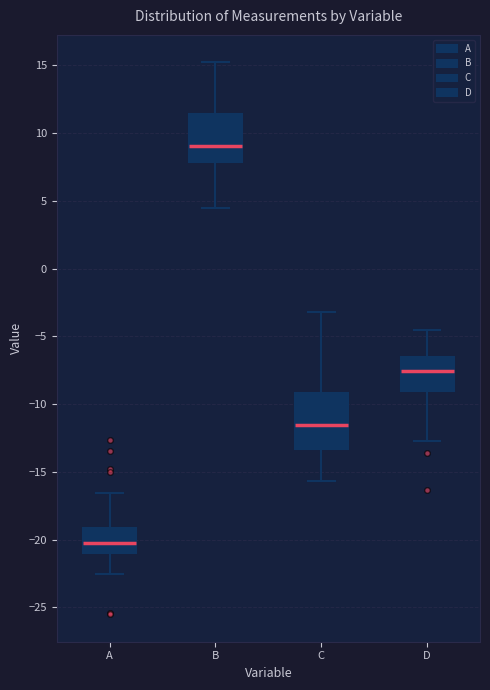

Reading left to right, transcribe this box plot: for each box, give where its median line is, the range the box spans, and where its two whiskers end, as read against the y-axis. The values are not printed on the chart, so give them approximately, as read against the axis.

A: median -20.0, box -21.0 to -19.0, whiskers -22.5 to -16.5
B: median 9.0, box 8.0 to 11.5, whiskers 4.5 to 15.0
C: median -11.5, box -13.5 to -9.0, whiskers -15.5 to -3.0
D: median -7.5, box -9.0 to -6.5, whiskers -12.5 to -4.5